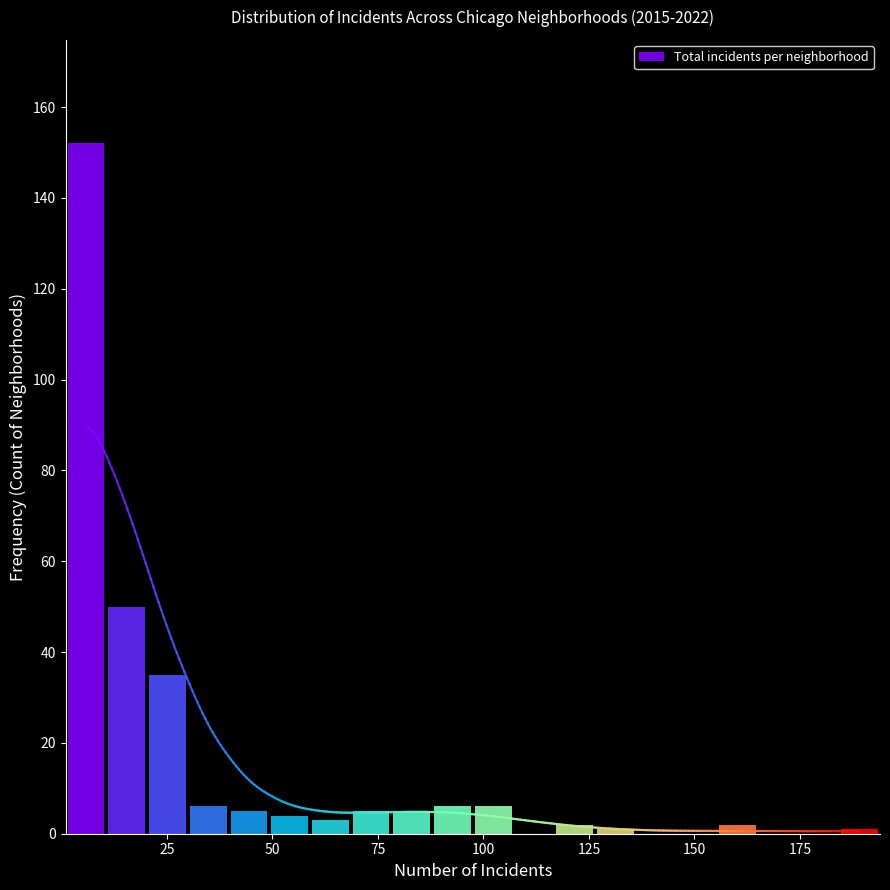

Around what value on the x-axis is the tallest bar? Give the approximate position of its centre, as read against the axis.

5